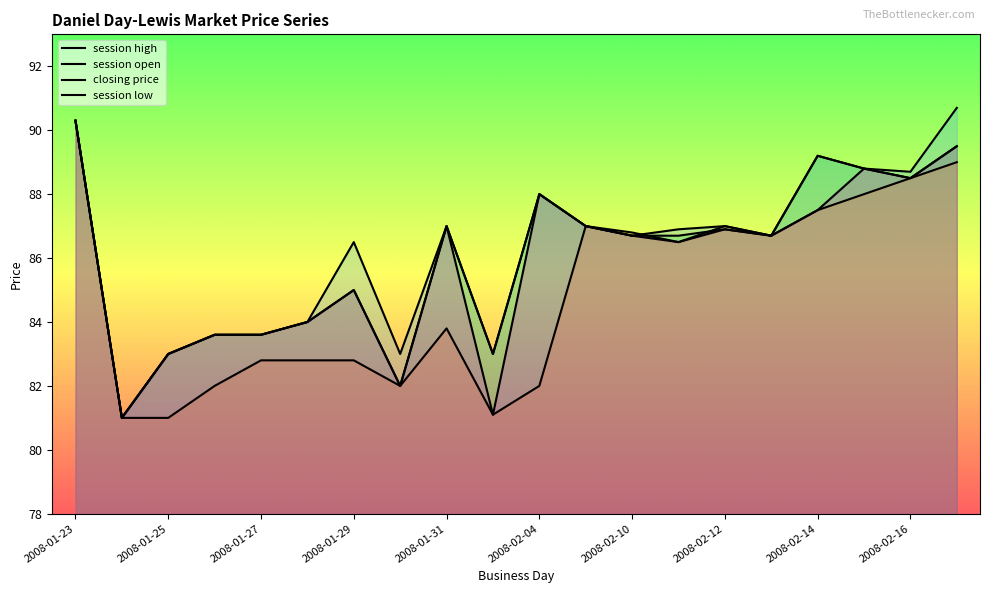

Which series ends up on top after the final intersection of closing price and session high?

session high